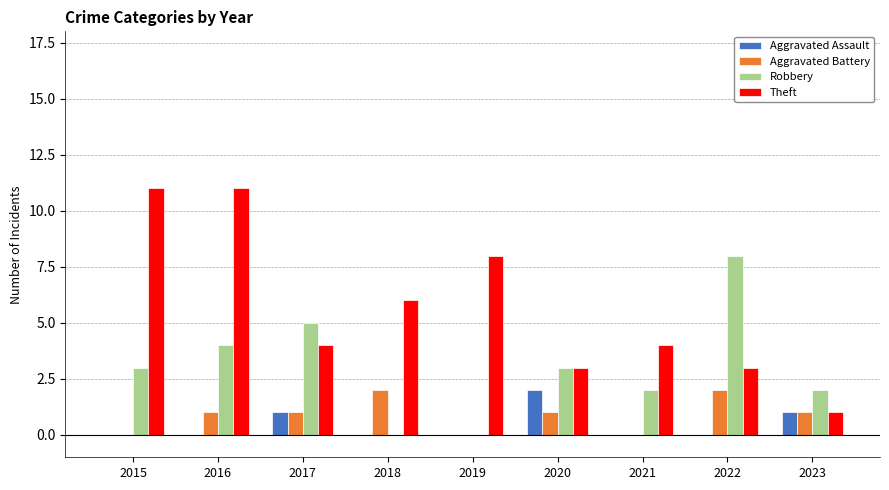

Count the number of categories in the chart.

9